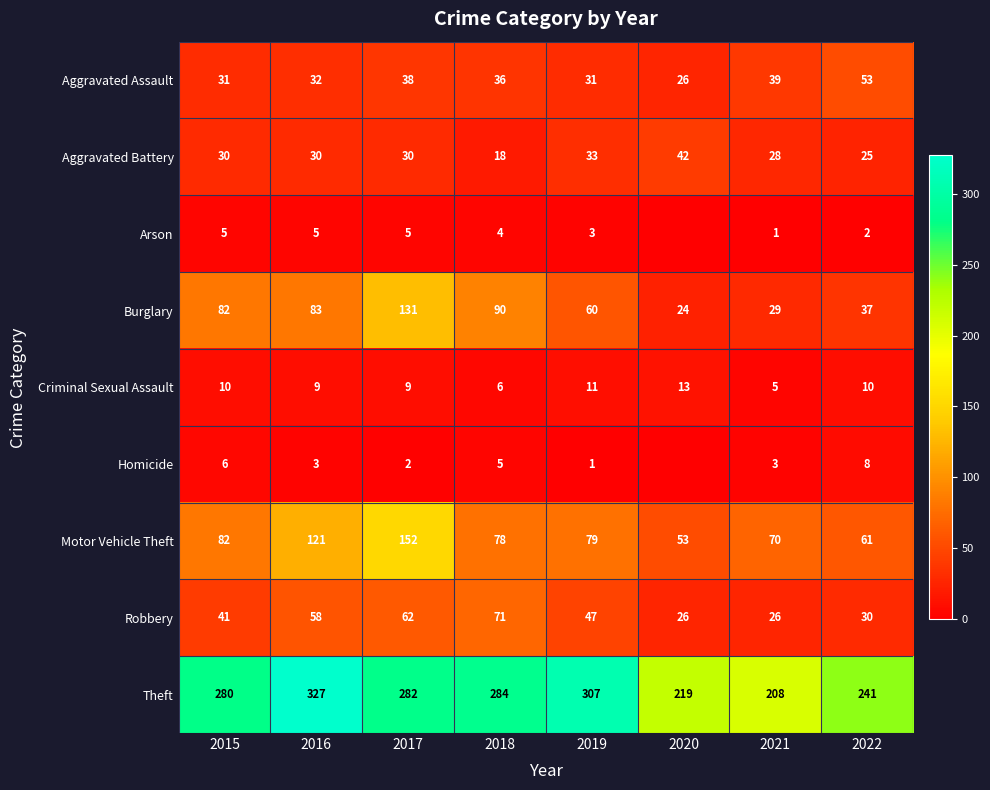

Is it true that Homicide equals 8 at 2022?

True